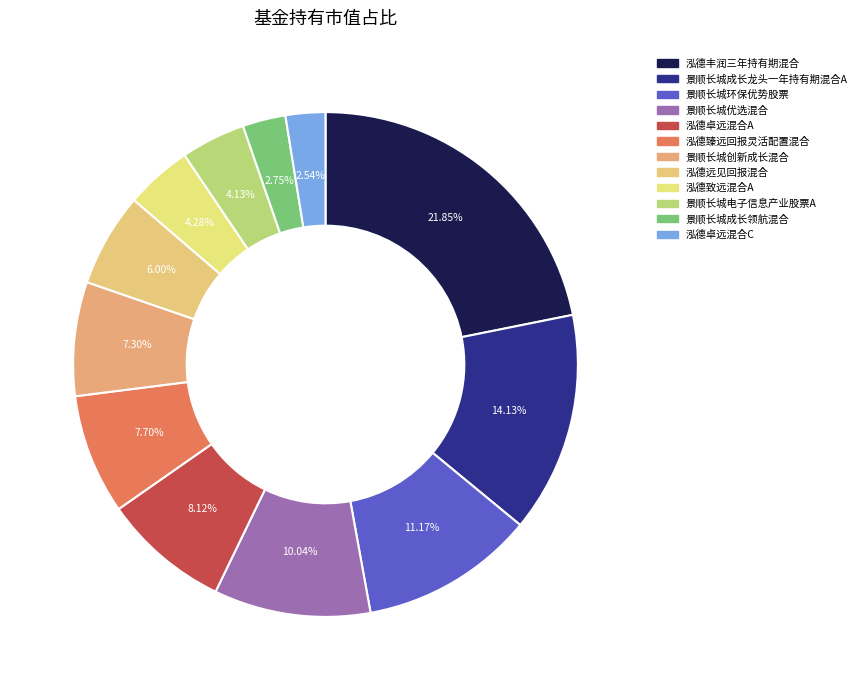

Combined, what portion of the pie is 景顺长城优选混合 and 景顺长城成长龙头一年持有期混合A?

24.2%